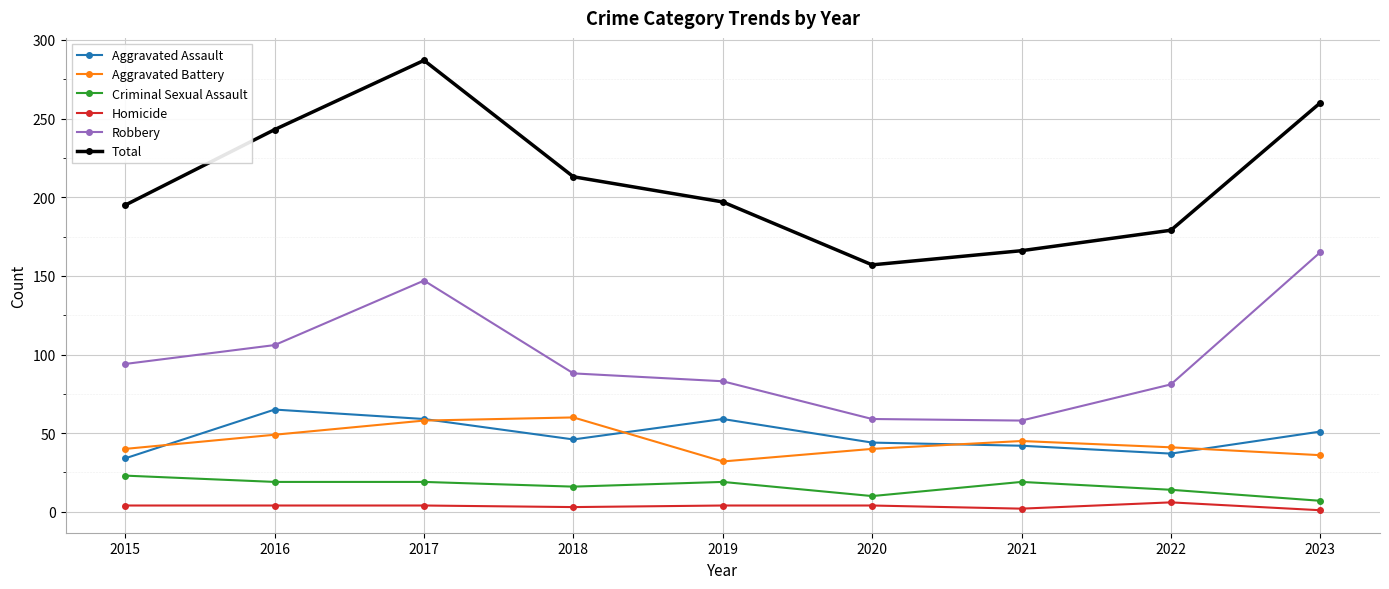

At which label does Total reach its peak?

2017